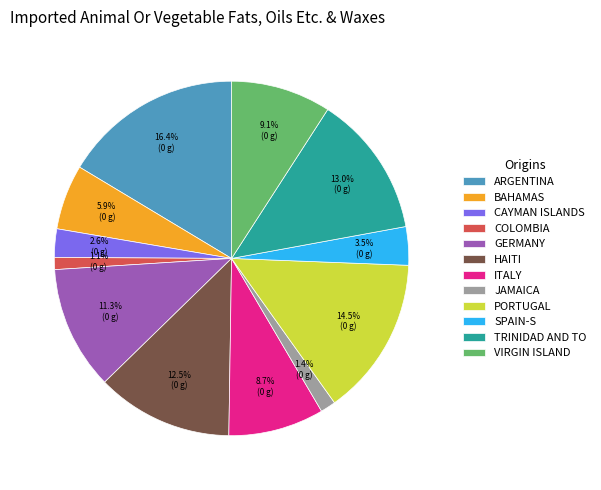

What is the largest slice in the pie chart?

ARGENTINA